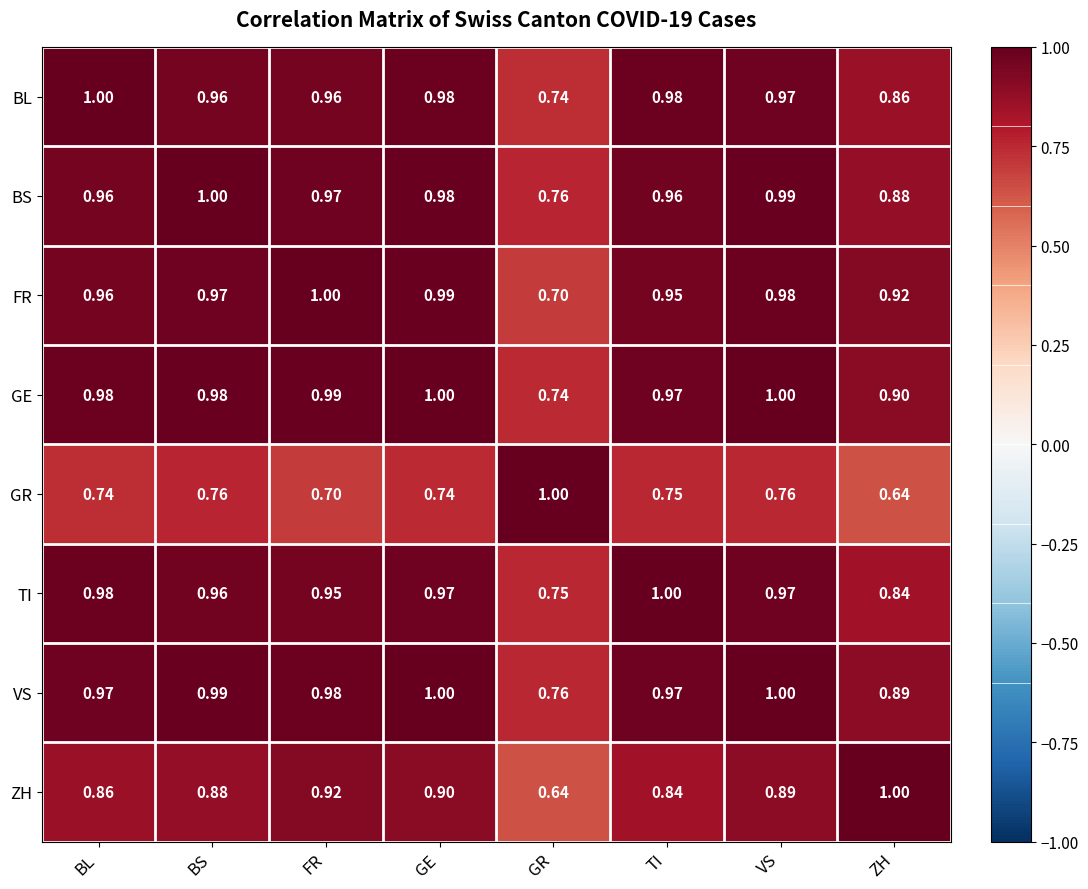

At which label does GR reach its minimum?

ZH